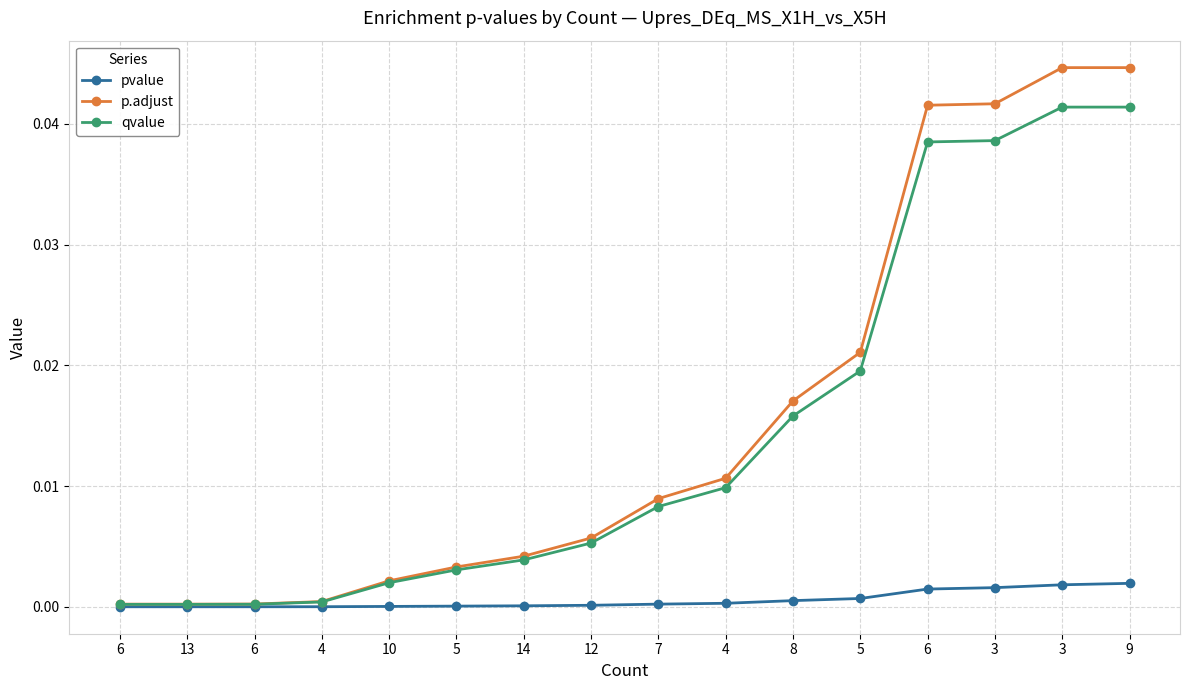

How many lines are shown in the chart?

3